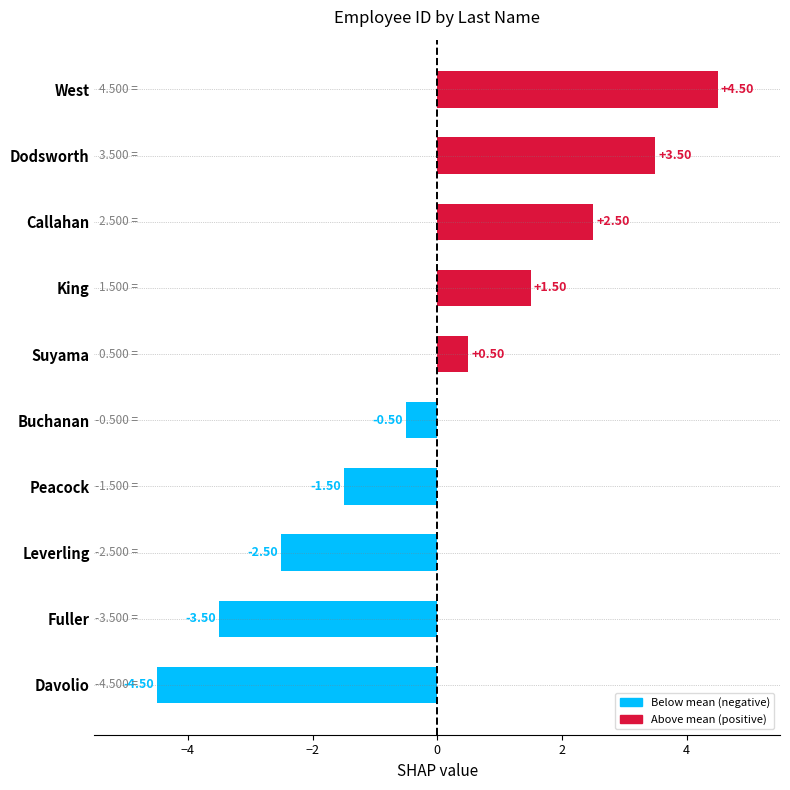

At which category does the chart reach its peak across all series?

West